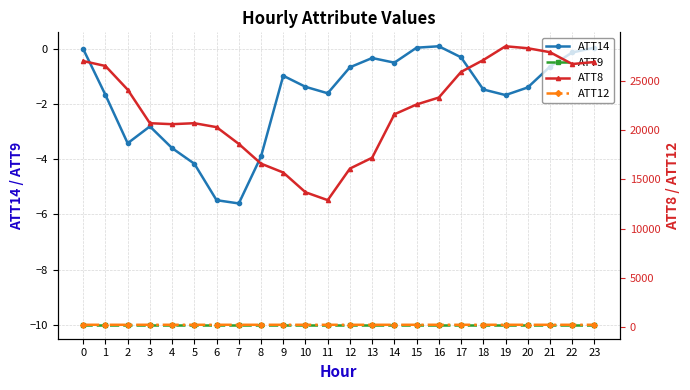

List the series in order of their peak value, lowest first.

ATT9, ATT14, ATT12, ATT8